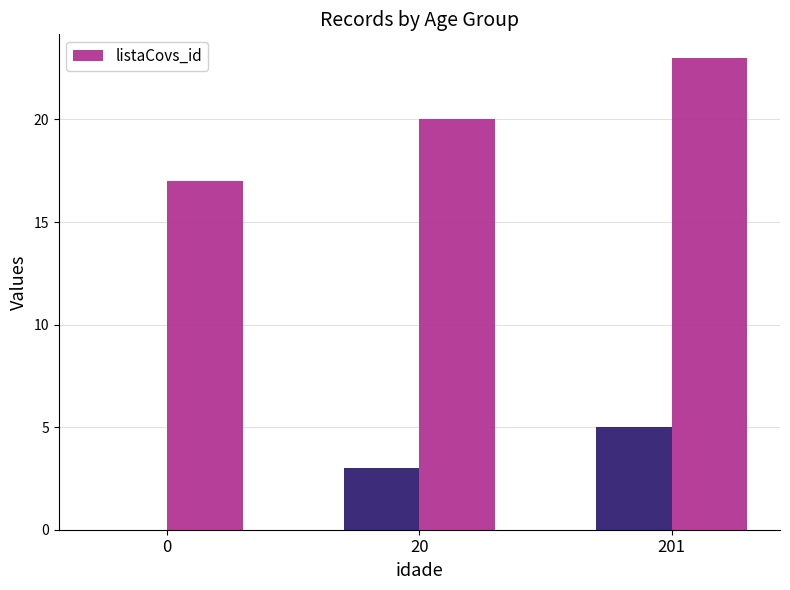

What is the smallest value displayed?

17